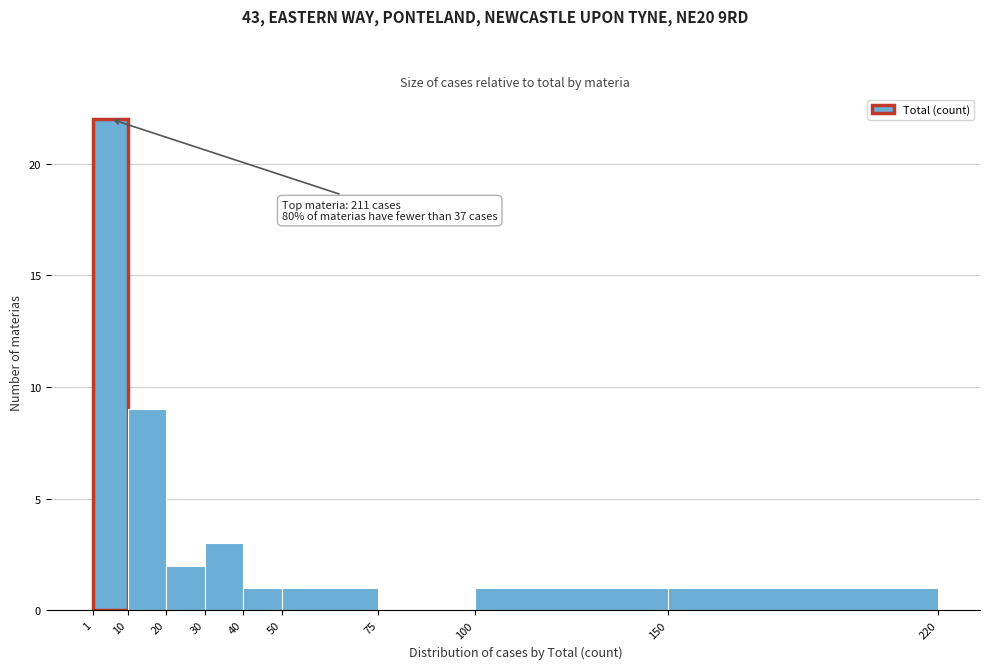

Which range on the x-axis has the tallest bar?

1 to 10